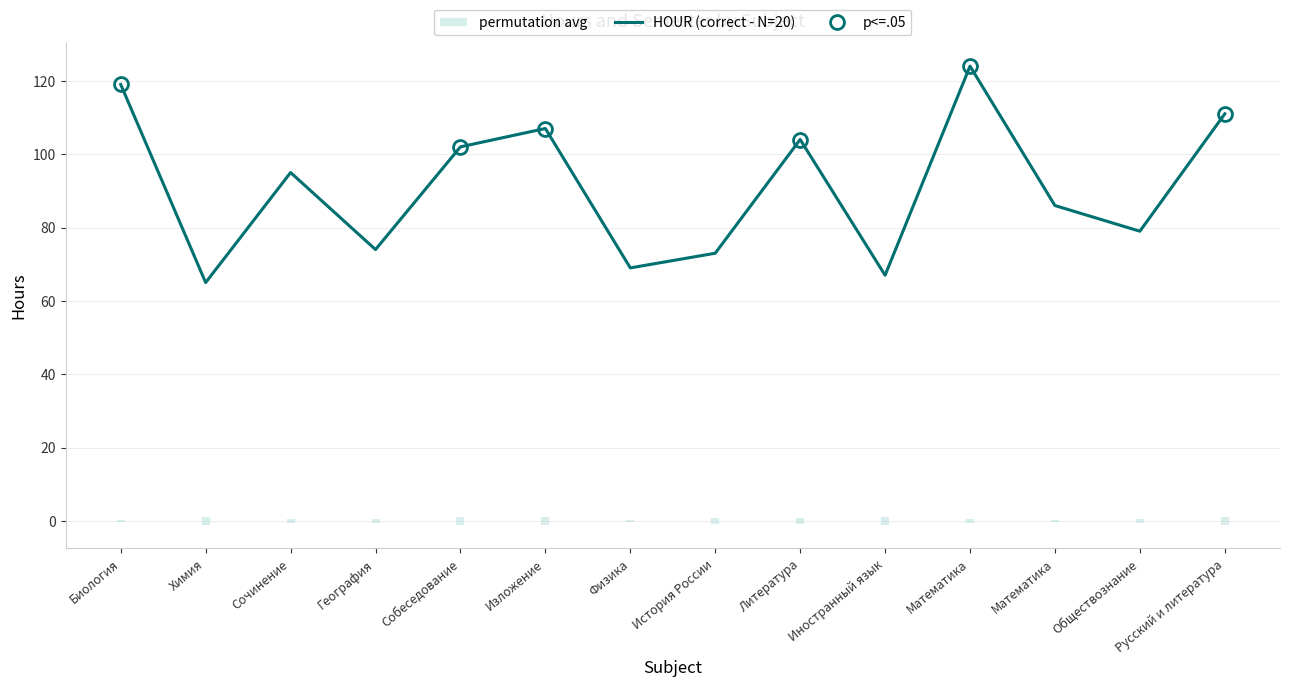

True or false: there are more than 0 points higher than both neighbors.

True